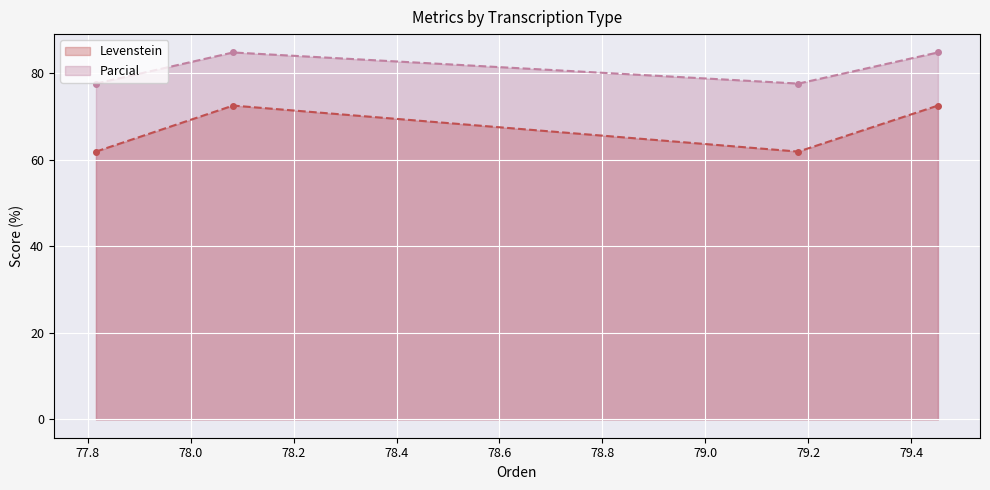

How many lines are shown in the chart?

2